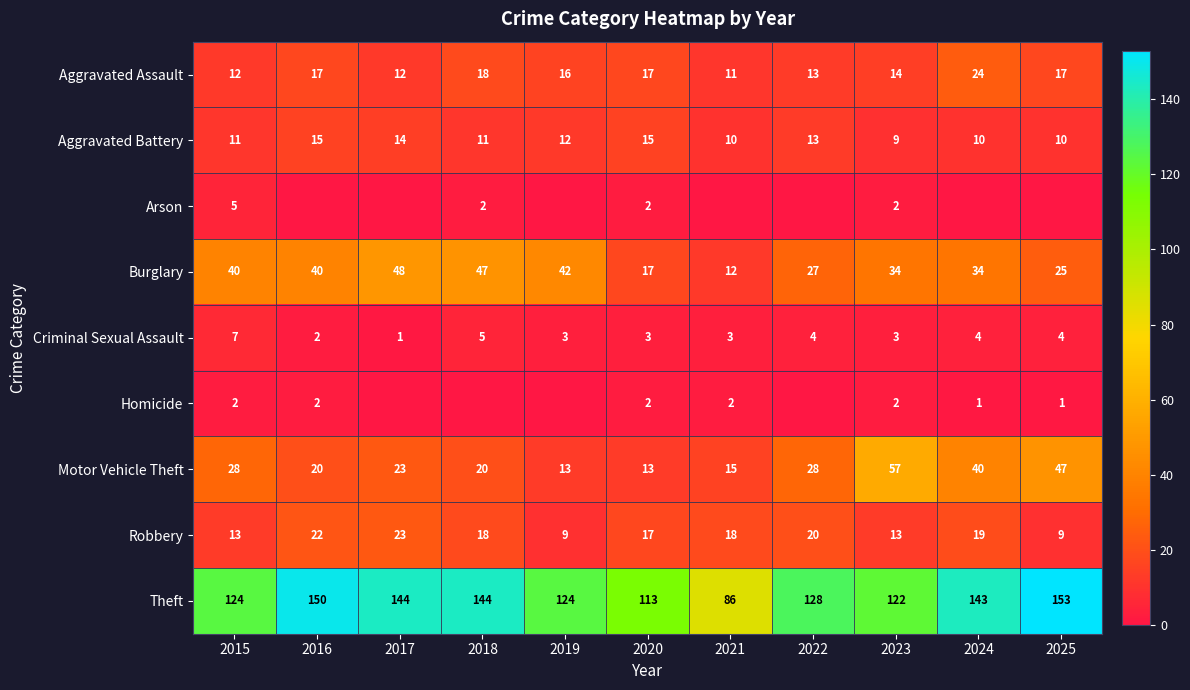

Count the number of data series in this chart.

9